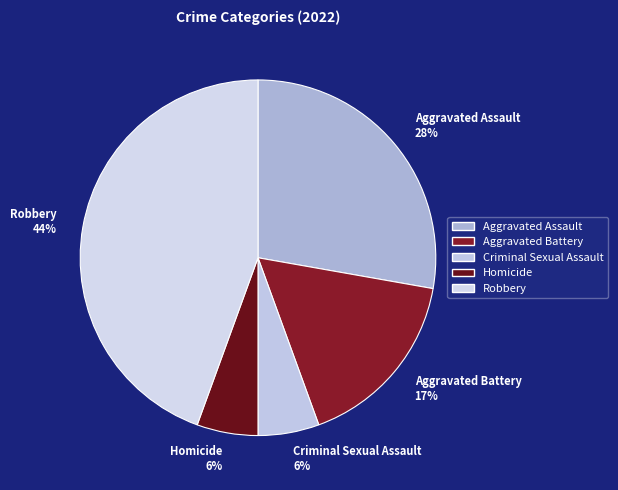

To the nearest percent, what percentage of the pie is Aggravated Assault?

28%